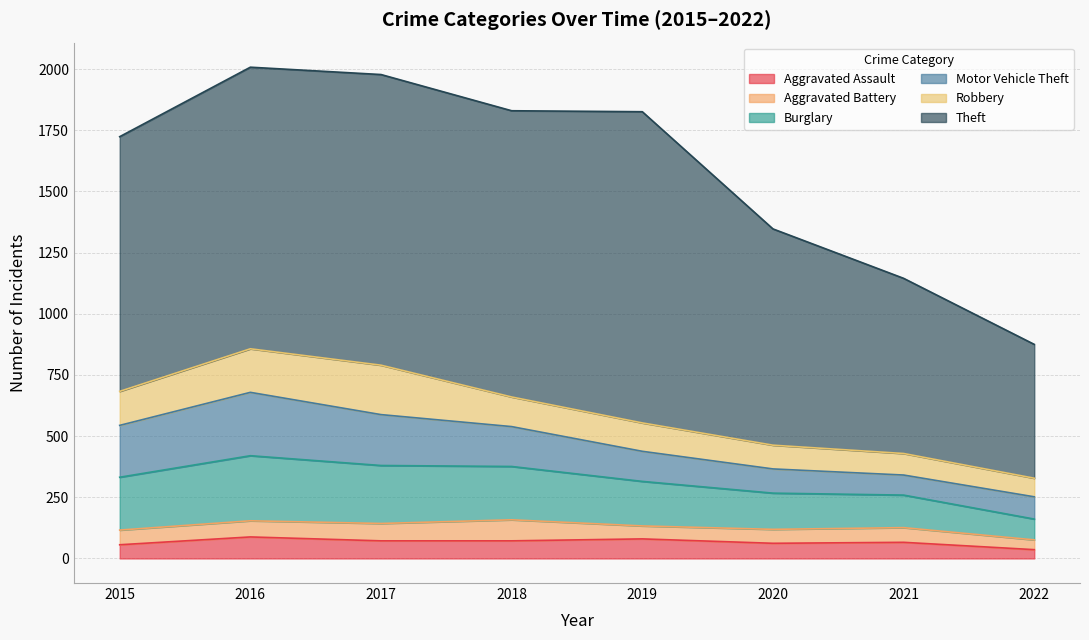

Between 2016 and 2020, which series saw the biggest shift?

Theft